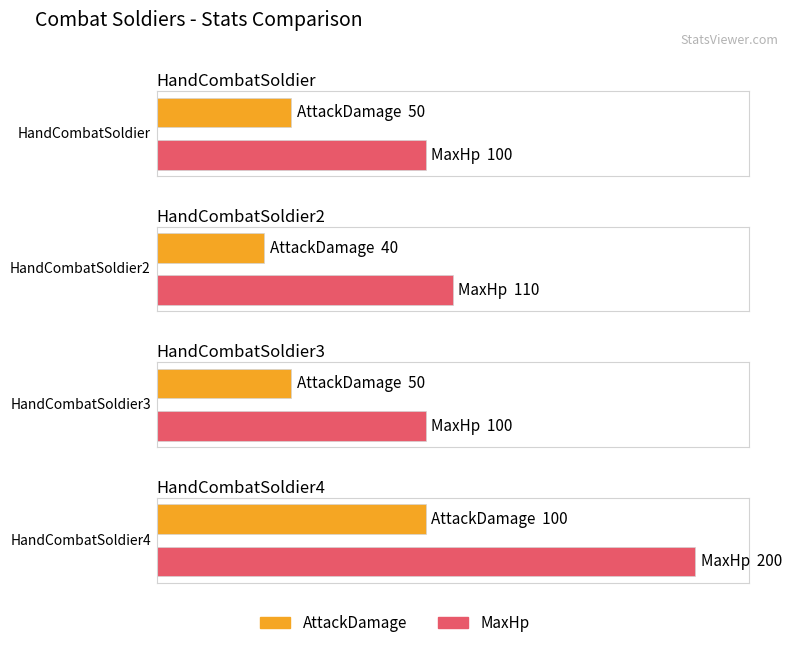

What is the value of the AttackDamage bar at the 1st from the left?

50